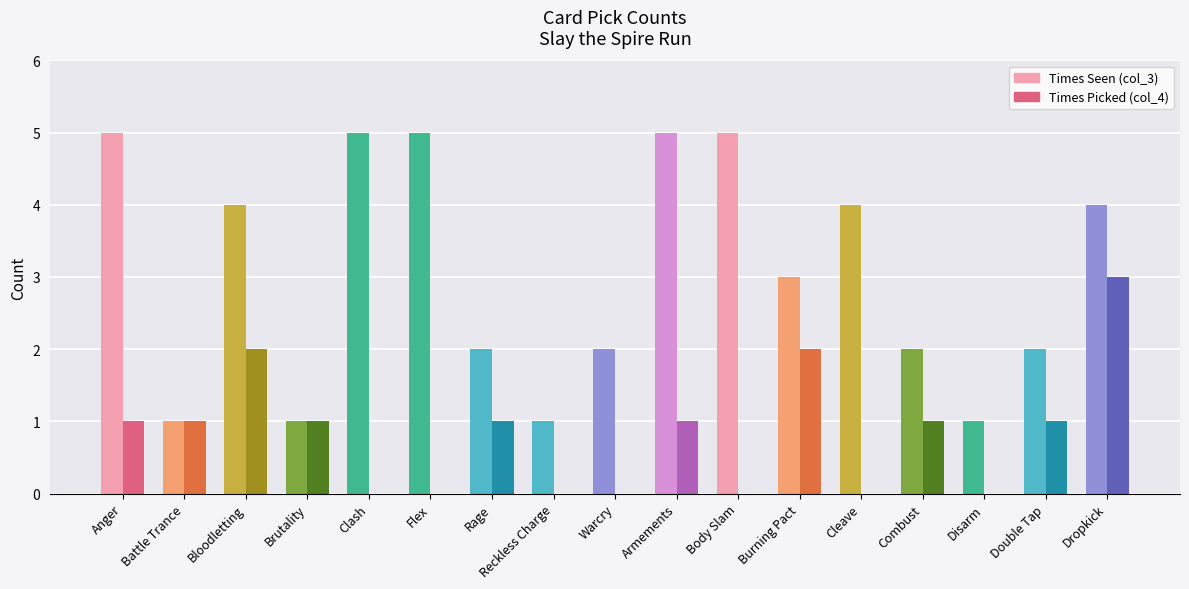

What is the maximum value for Times Seen (col_3)?

5